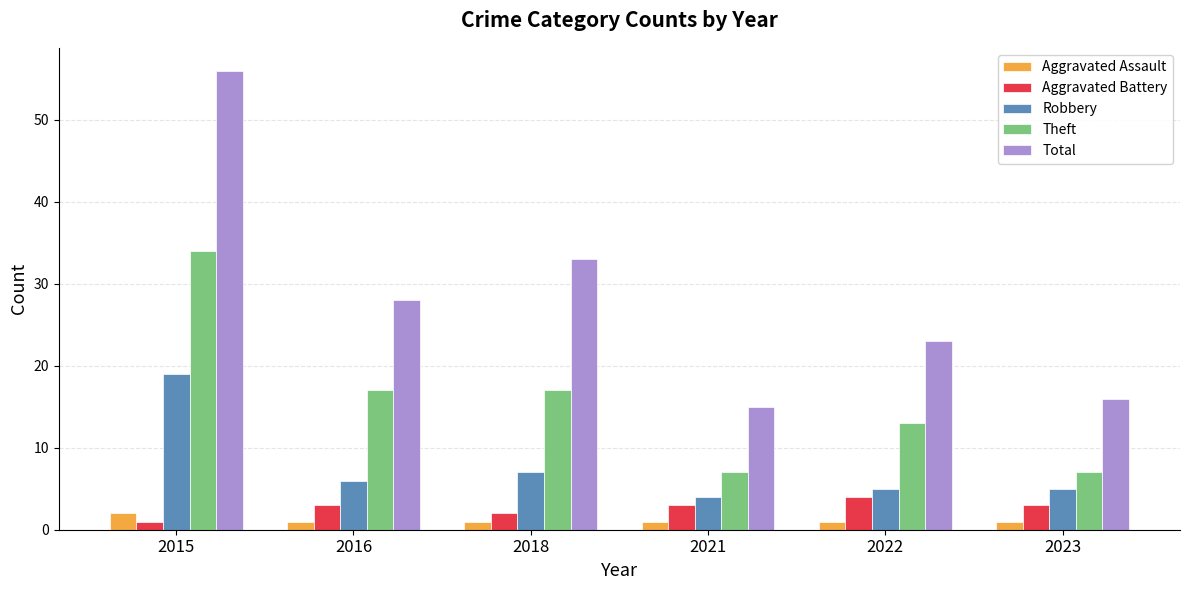

Which series has the largest total across all categories?

Total